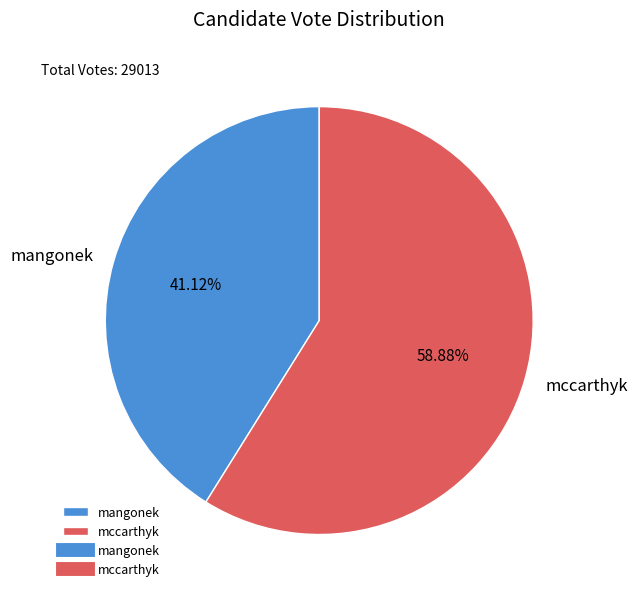

To the nearest percent, what portion does mangonek represent?

41%